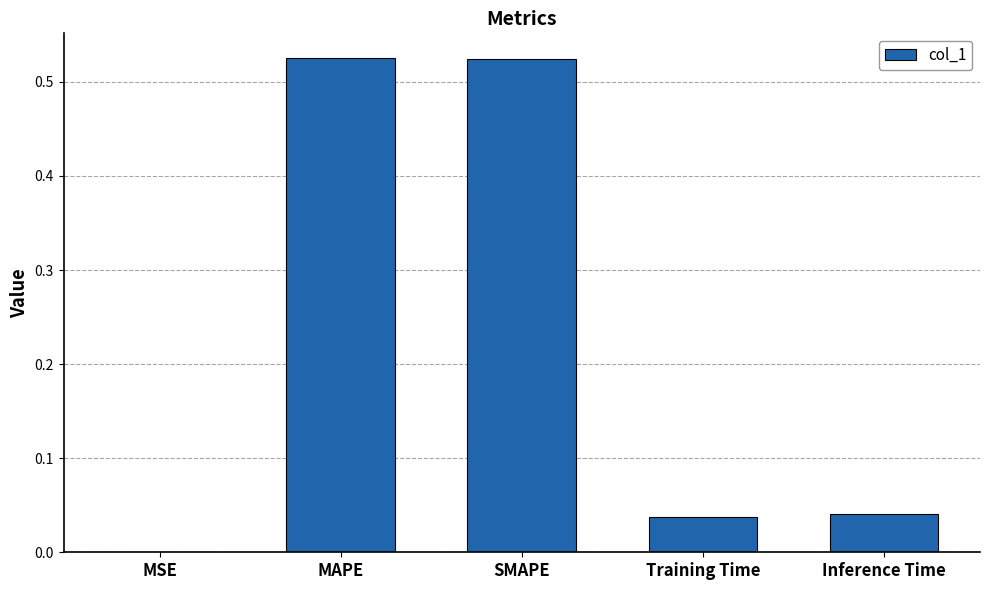

The chart shows a value of 0.0 at Inference Time. True or false?

True